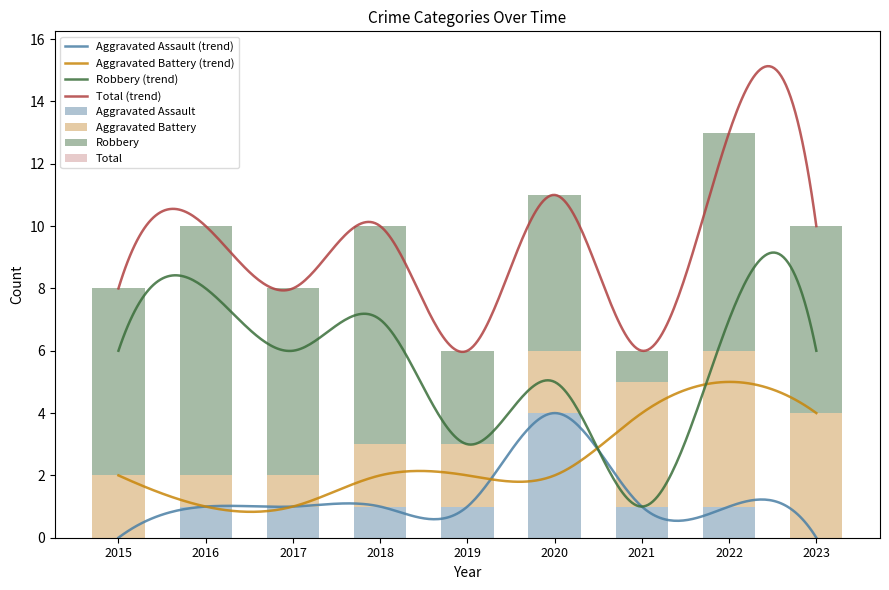

What is the difference between the Aggravated Assault values at 2015 and 2020?

4